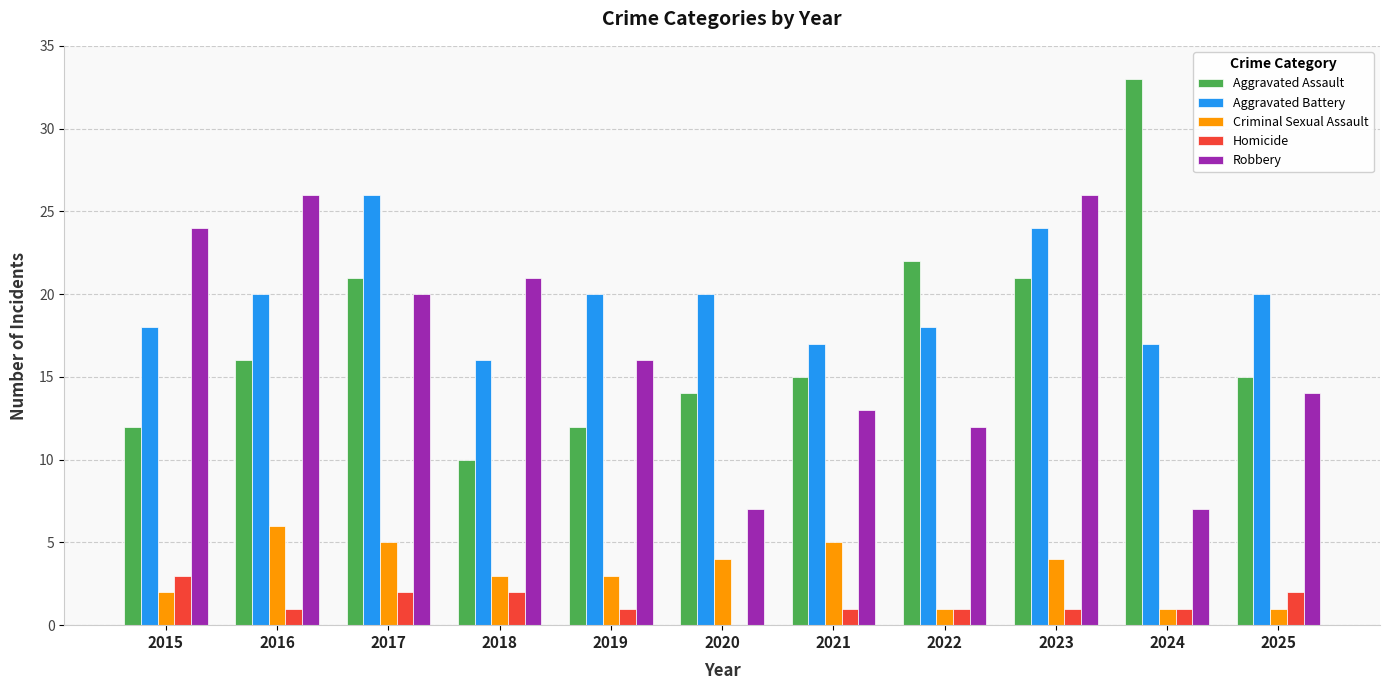

At which category does the chart reach its peak across all series?

2024